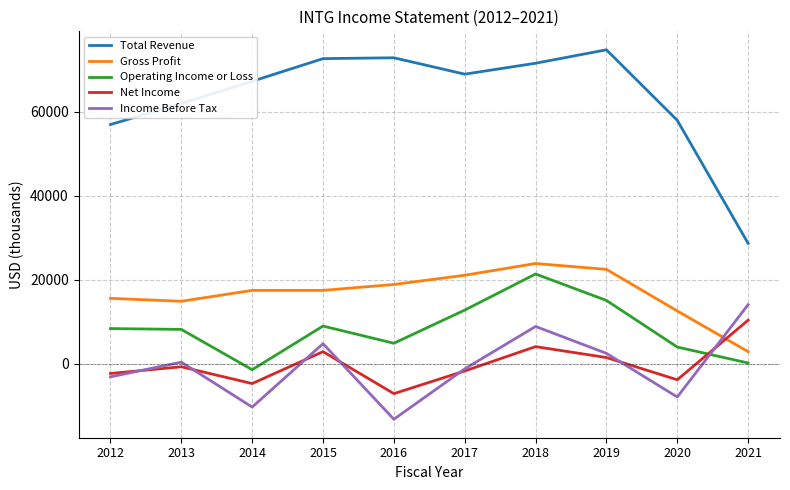

What is the difference between the maximum and minimum values in the Net Income series?

17500